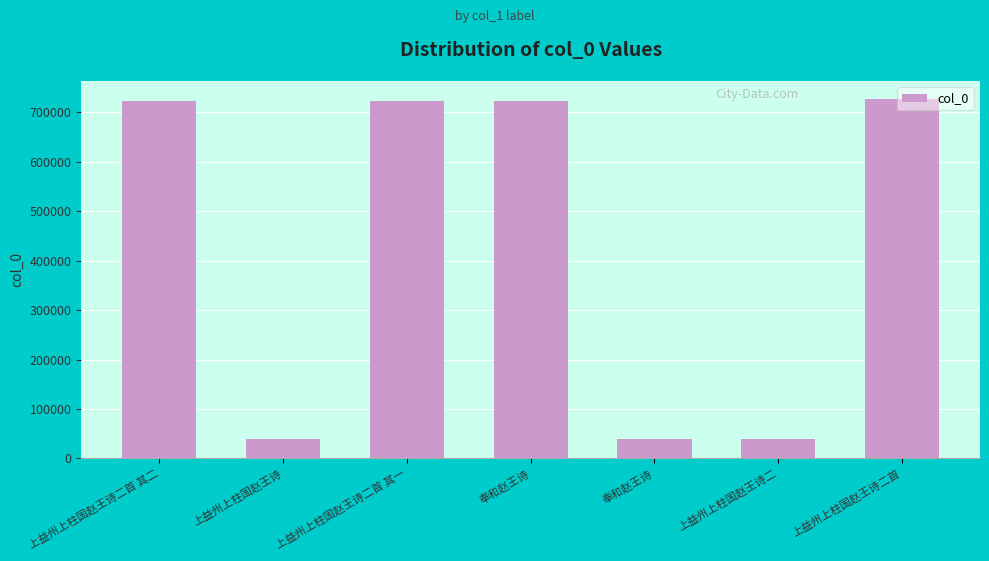

Count the number of data series in this chart.

1